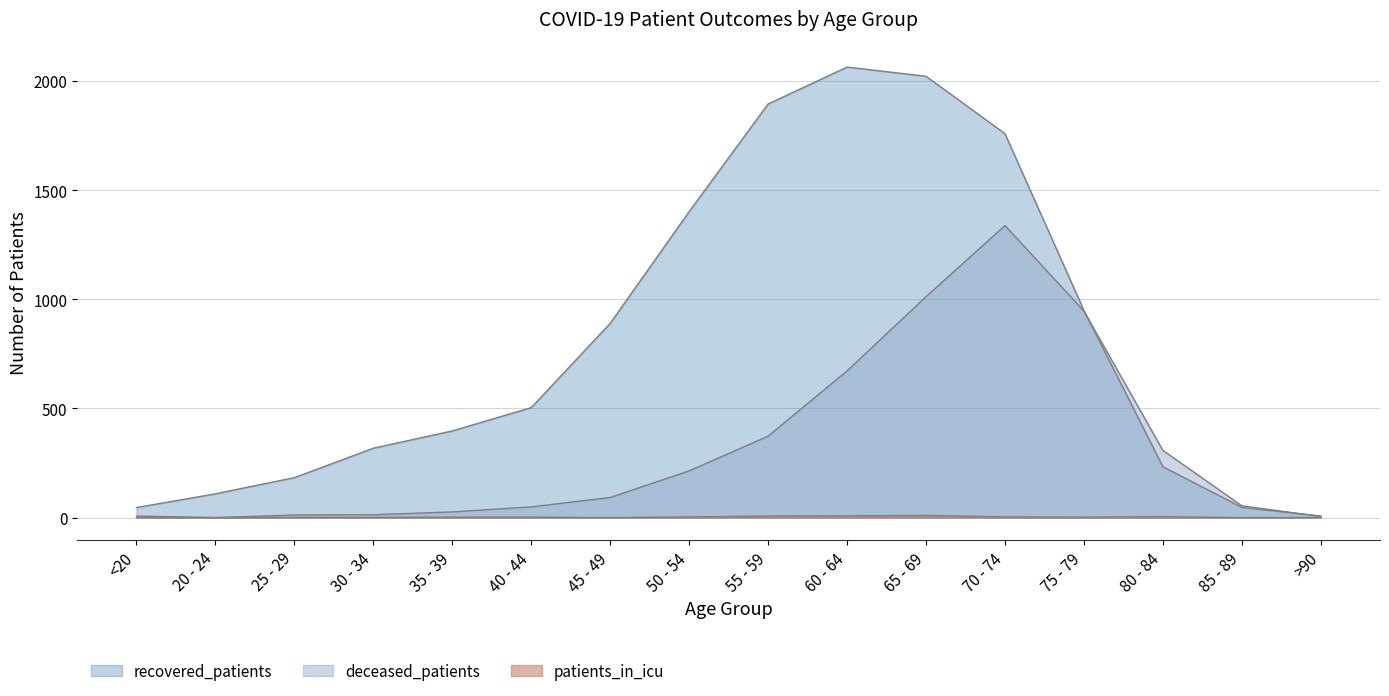

List the series in order of their peak value, highest first.

recovered_patients, deceased_patients, patients_in_icu